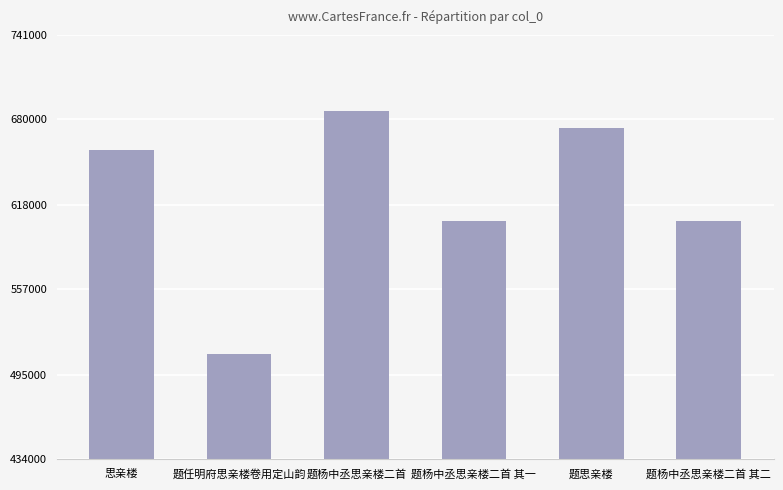

Between 思亲楼 and 题杨中丞思亲楼二首 其一, which is larger?

思亲楼